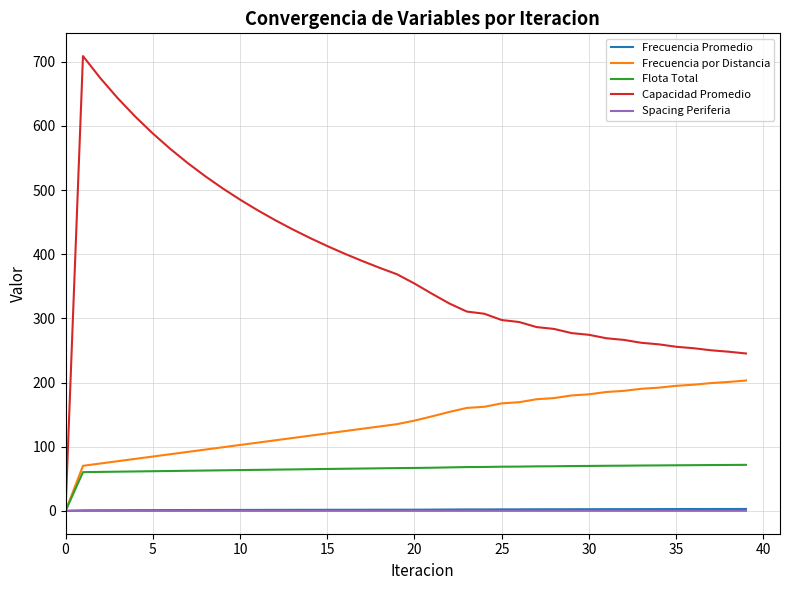

Which series has the largest total across all categories?

Capacidad Promedio